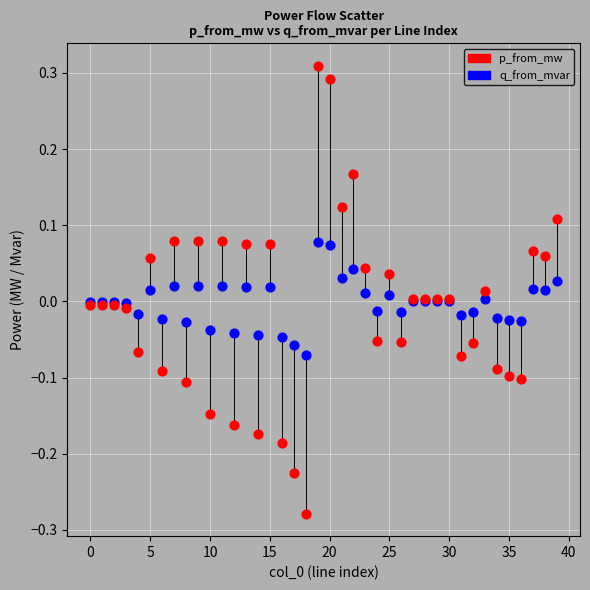

Which series contains the highest Y value?

p_from_mw